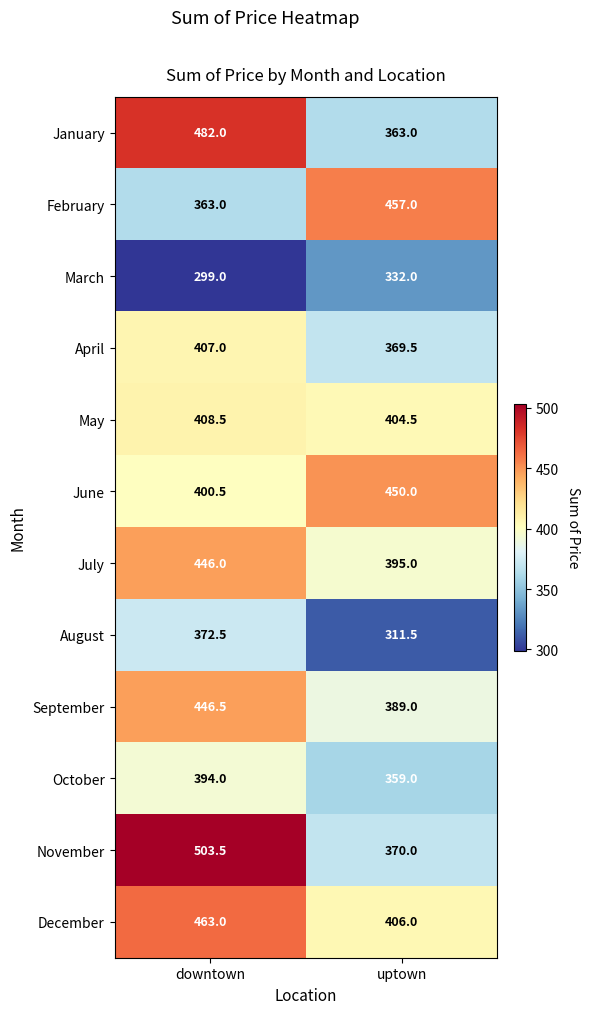

The May series shows 408.5 at downtown. True or false?

True